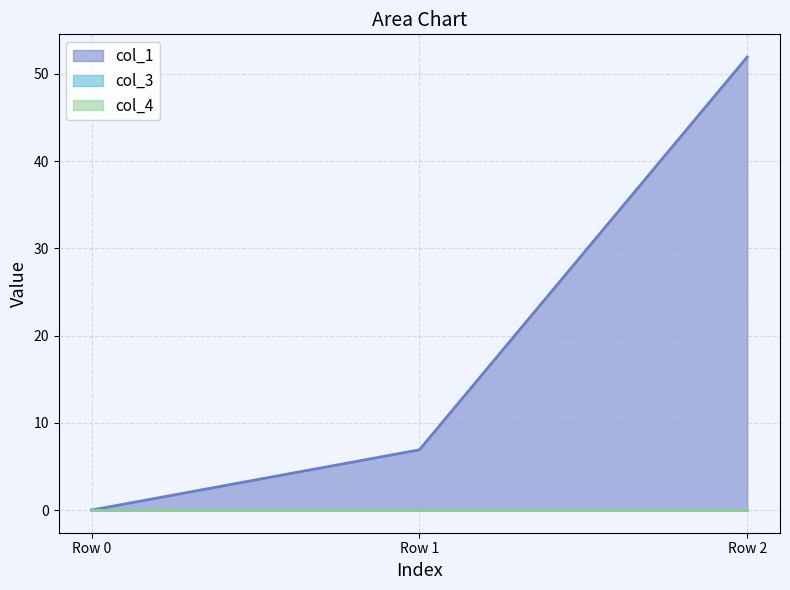

Which series has the largest total across all categories?

col_1